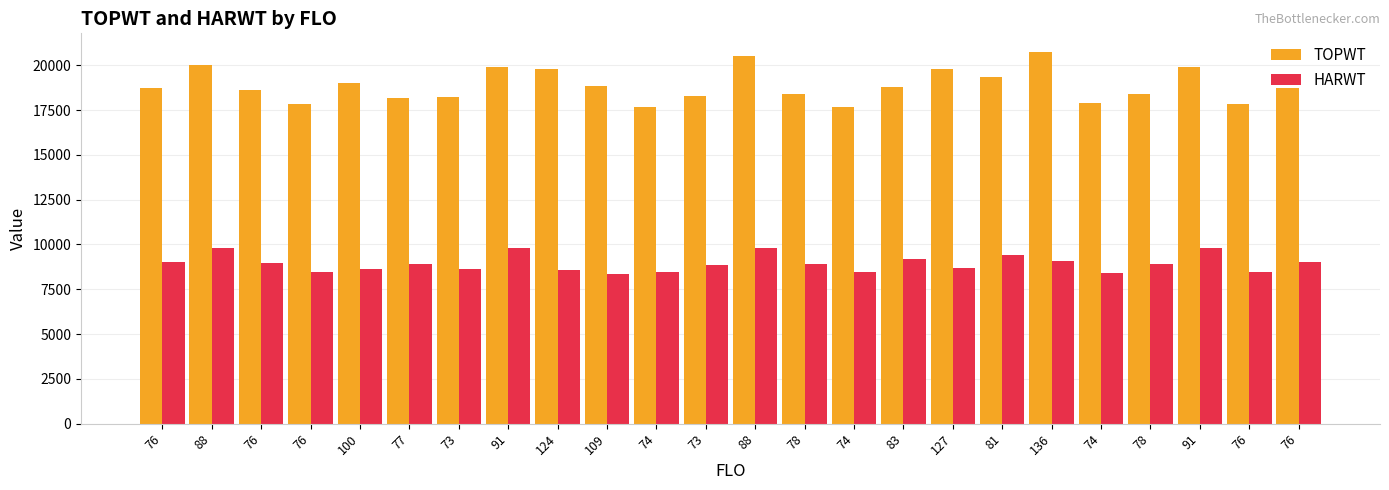

Does the chart contain stacked bars?

No